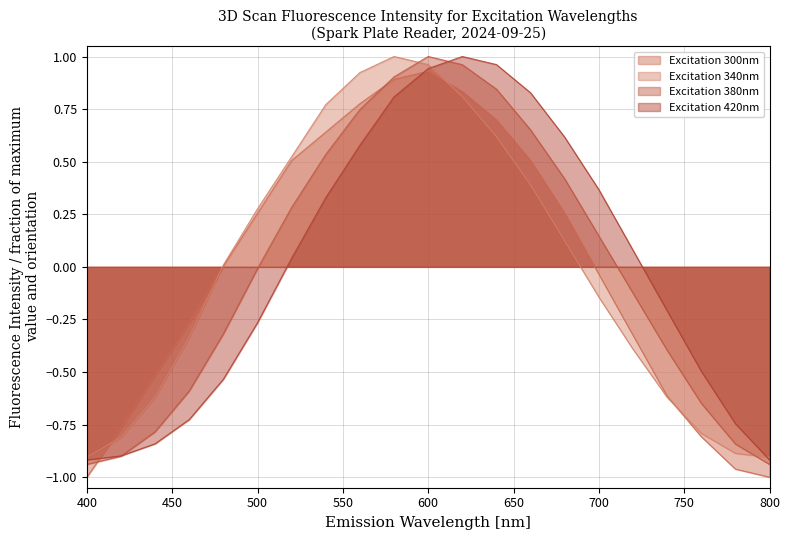

What is the value of the Excitation 380nm point at the 5th from the left?

-0.3